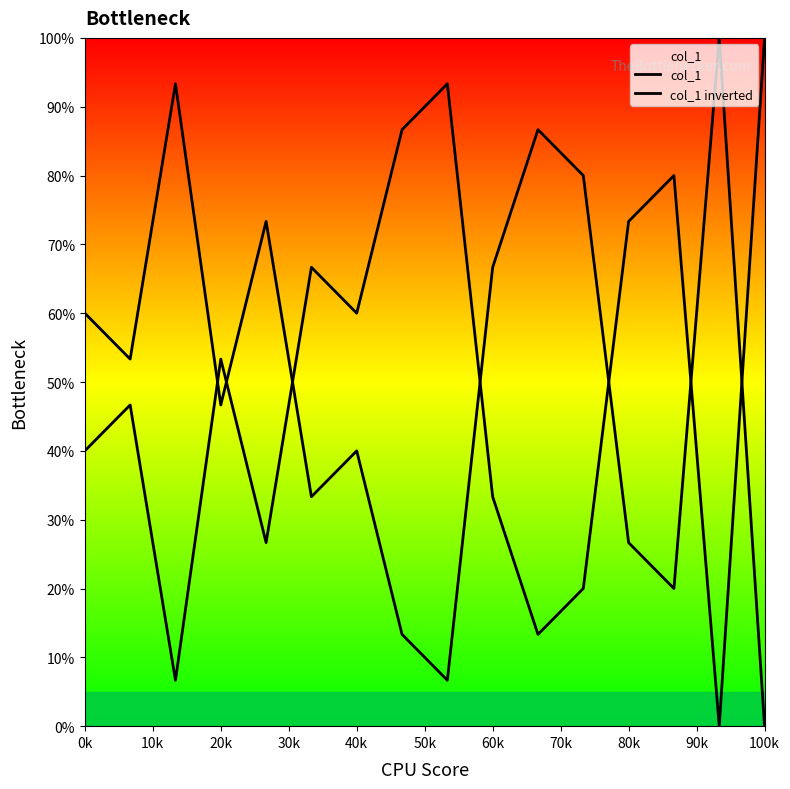

After their last crossing, which series has the higher values: col_1 inverted or col_1?

col_1 inverted